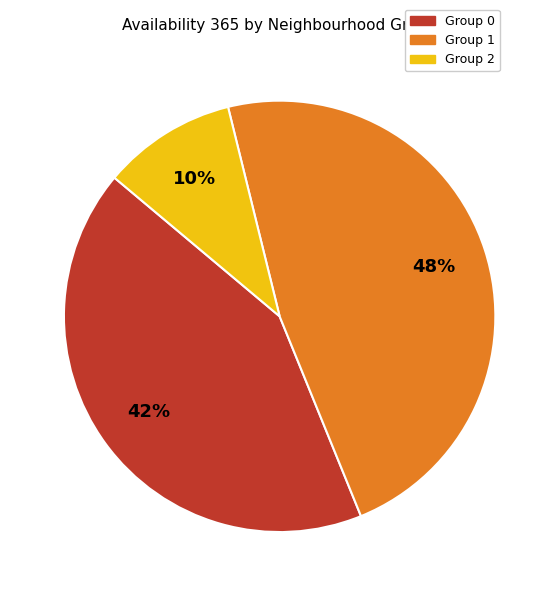

To the nearest percent, what is the difference between the largest and smallest slice percentages?

38%